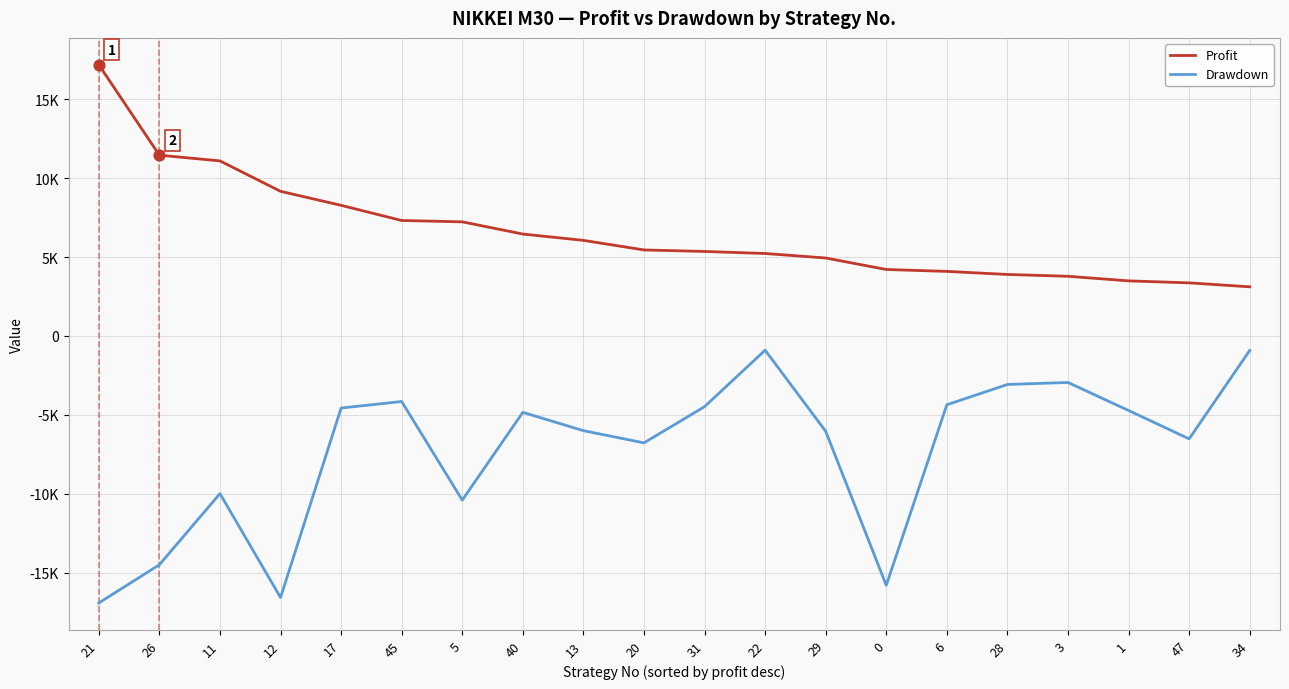

Is the value of Profit at 47 greater than the value of Drawdown at 13?

Yes